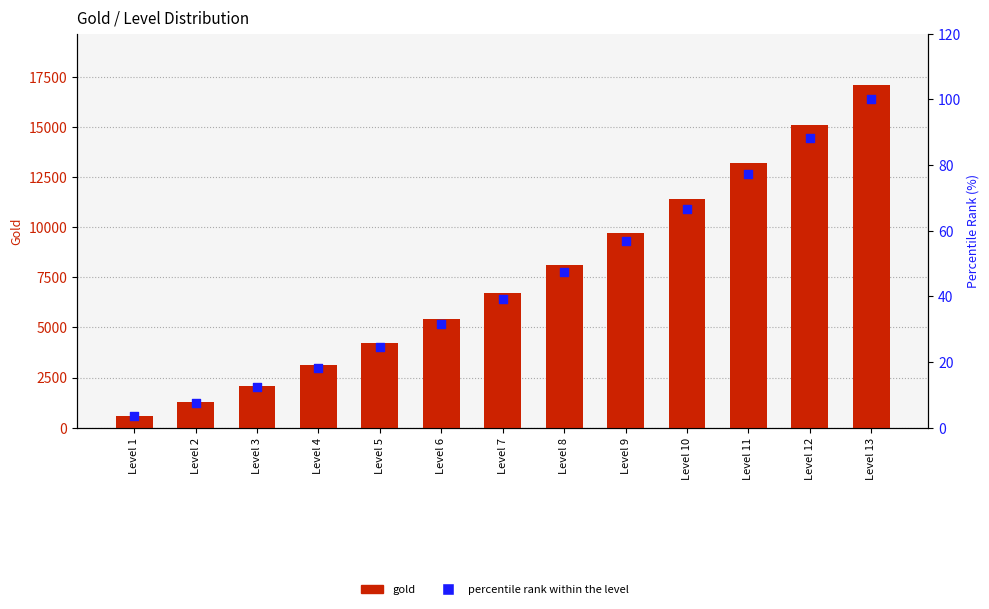

Which series reaches the minimum Y coordinate?

percentile rank within the level